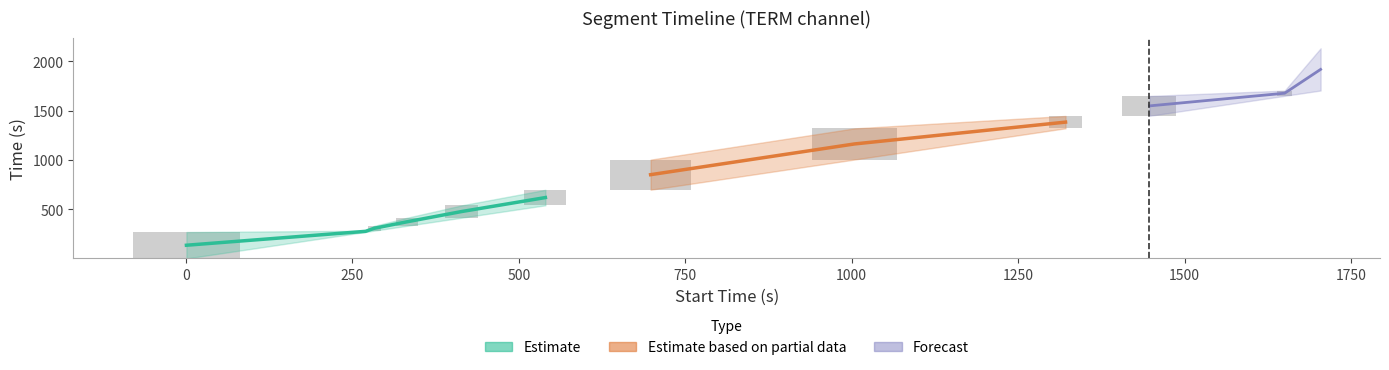

Rank the categories by stop_time value from highest to lowest.

1704.0, 1650.0, 1447.0, 1321.0, 1004.0, 698.0, 540.0, 414.0, 332.0, 283.0, 270.0, 1.0